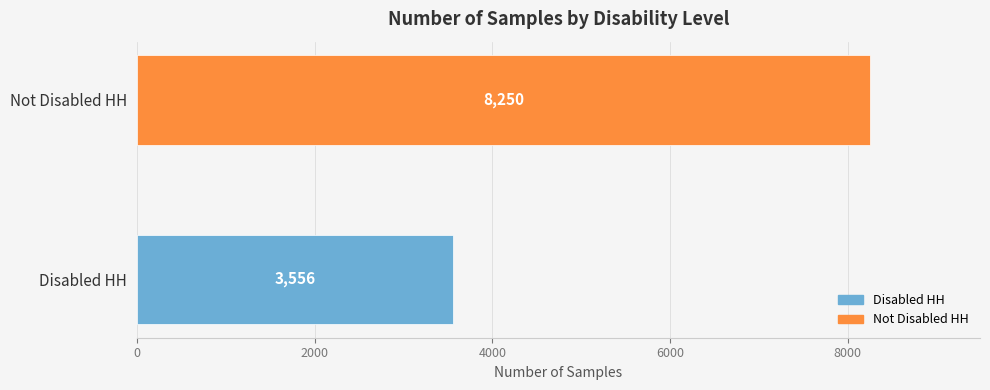

What is the difference between the values at Disabled HH and Not Disabled HH?

4694